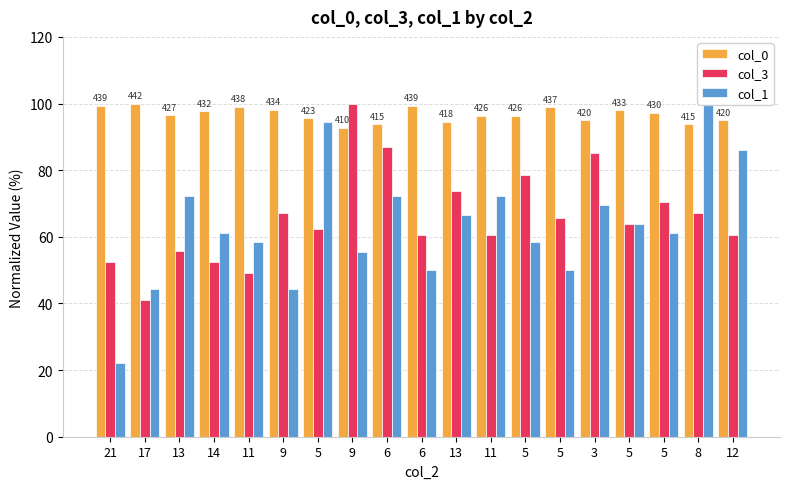

What is the label of the 4th bar from the right?

5